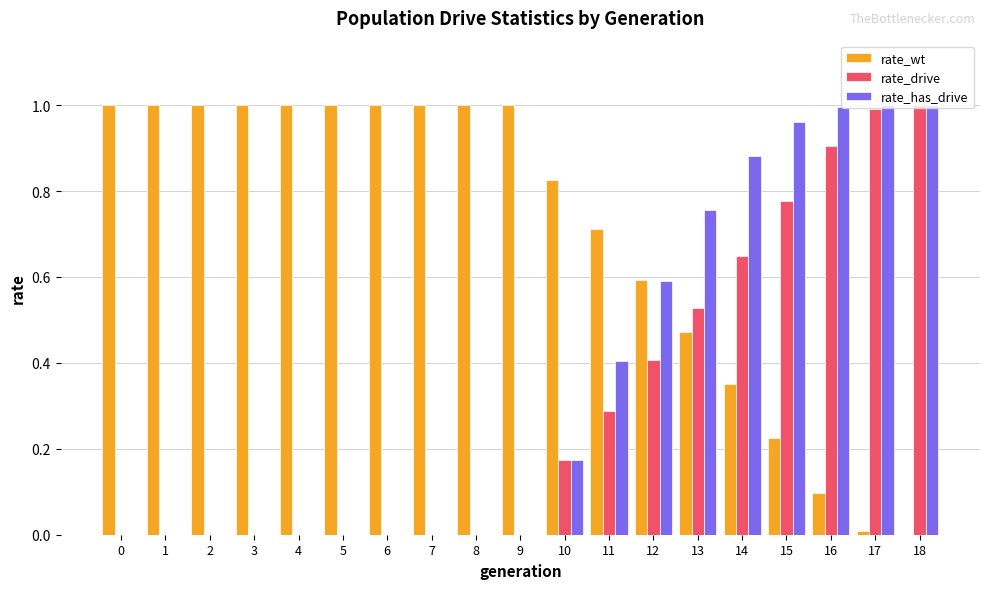

What is the sum of all rate_wt values?

13.3